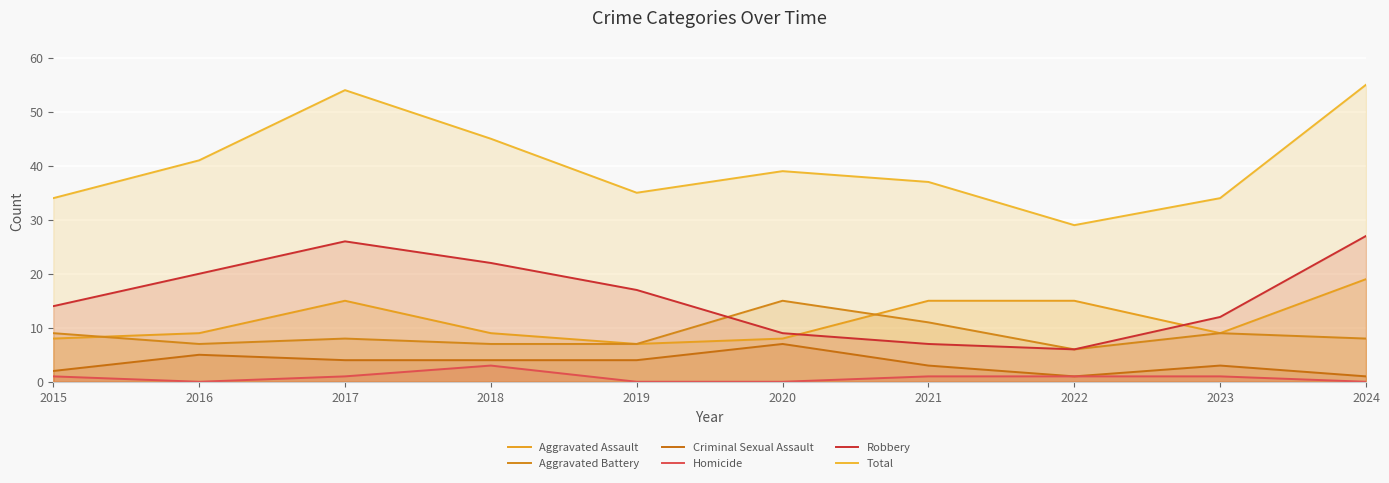

True or false: Total has a value of 35 at 2019.

True